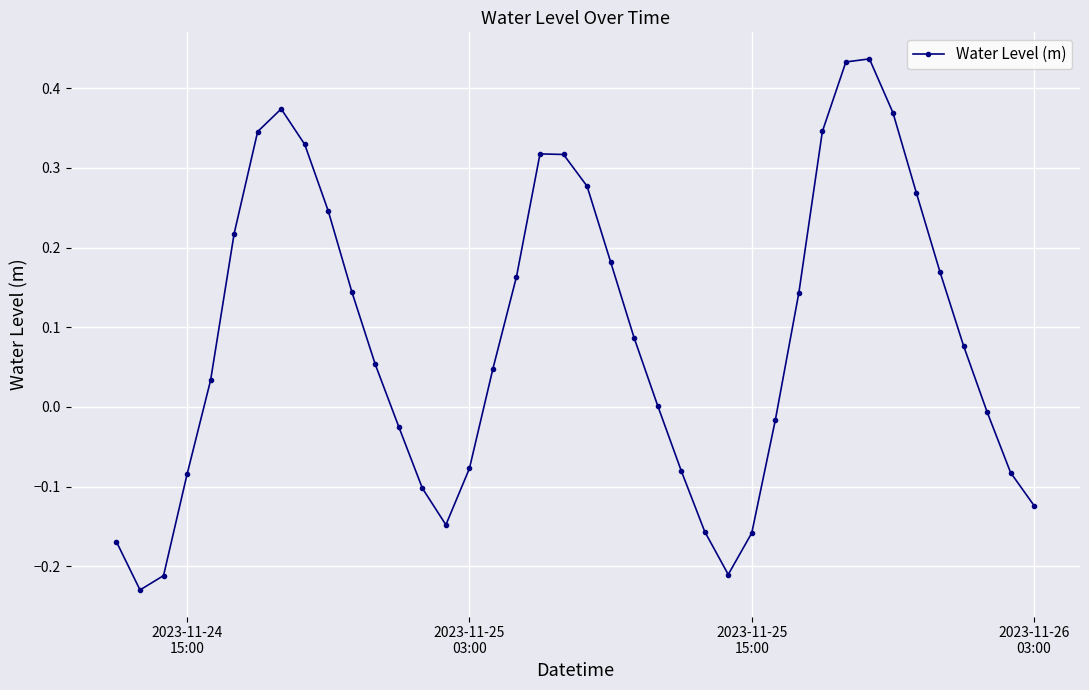

Does the chart have visible grid lines?

Yes